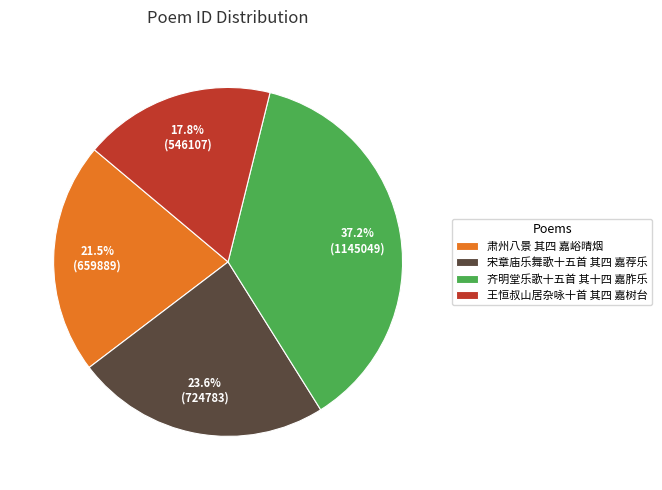

Does 齐明堂乐歌十五首 其十四 嘉胙乐 represent more than half of the total?

No